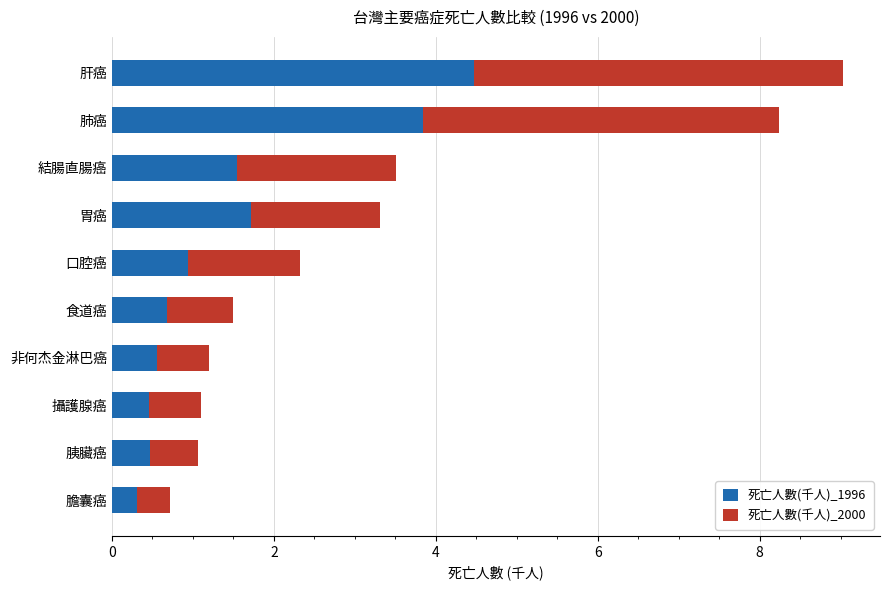

What is the total value across all series at 肝癌?

9.0